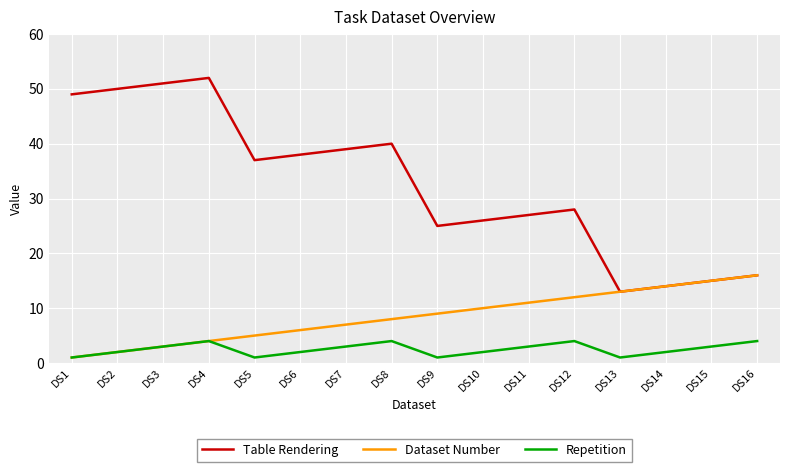

Which series has the largest total across all categories?

Table Rendering